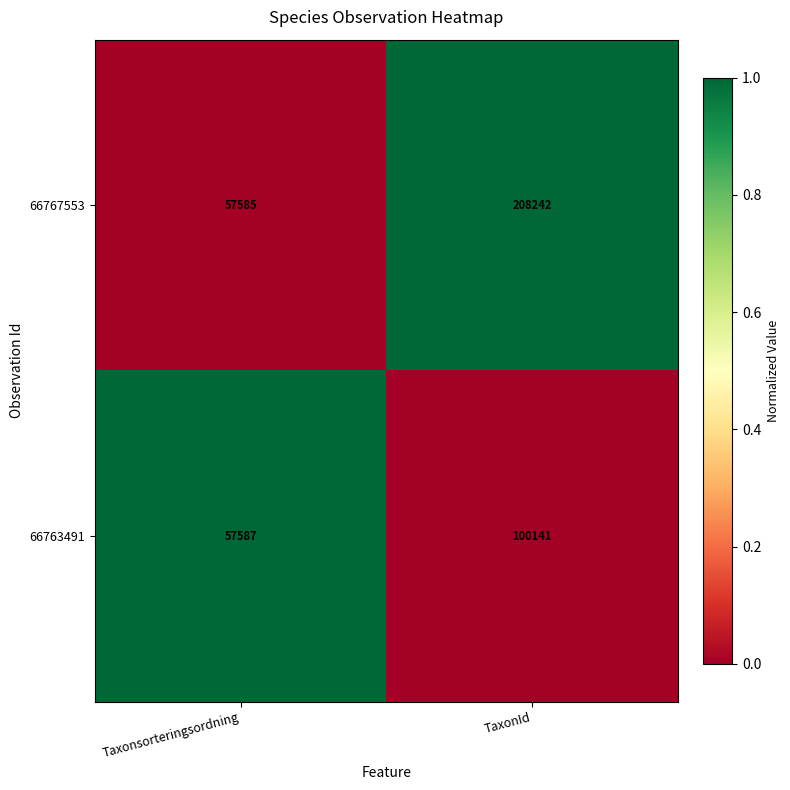

Is it true that 66763491 equals 57587 at Taxonsorteringsordning?

True